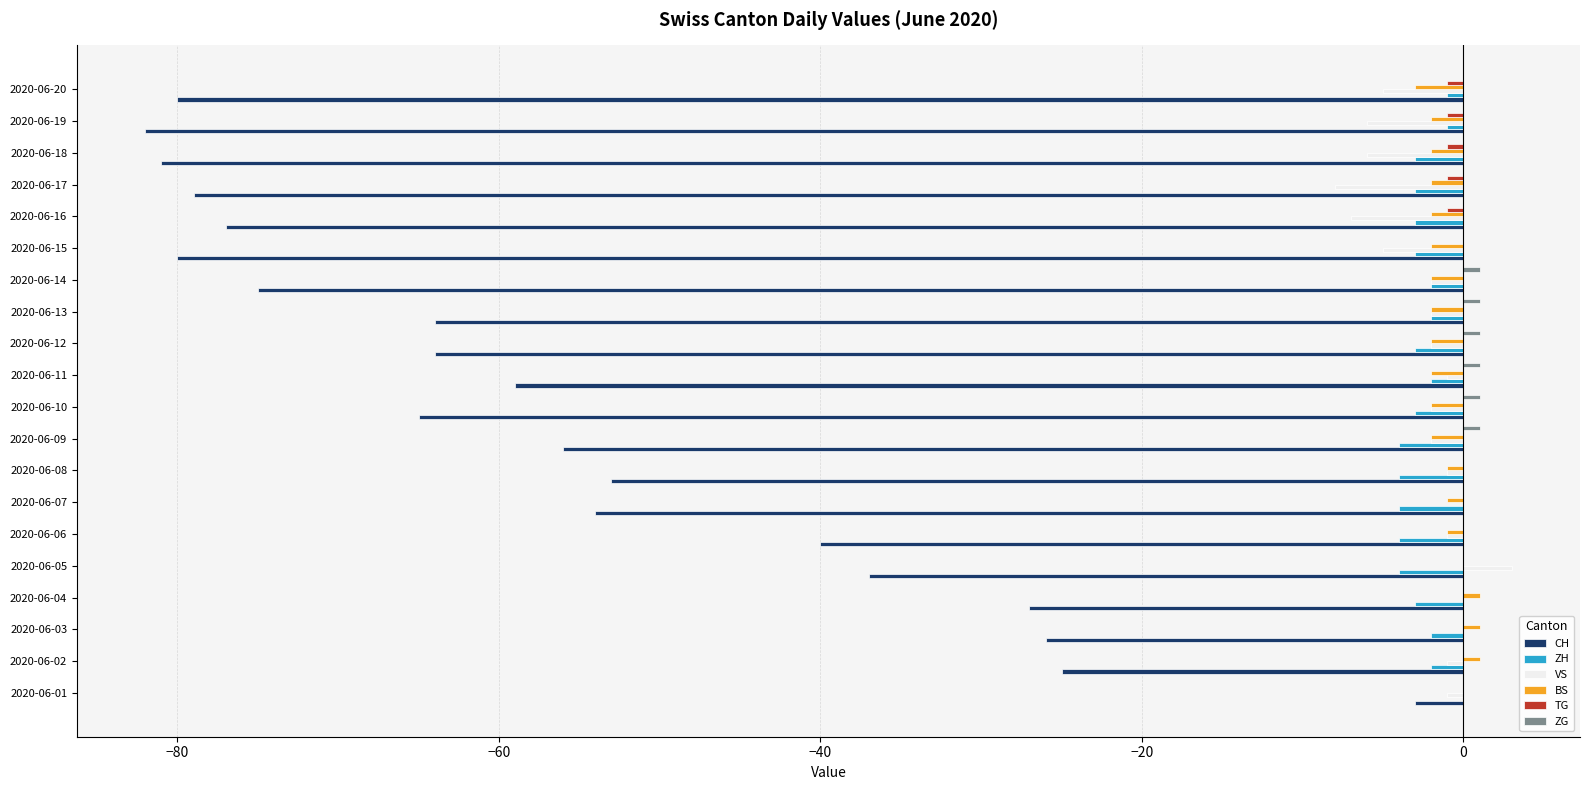

At which label is CH closest to -42?

2020-06-06